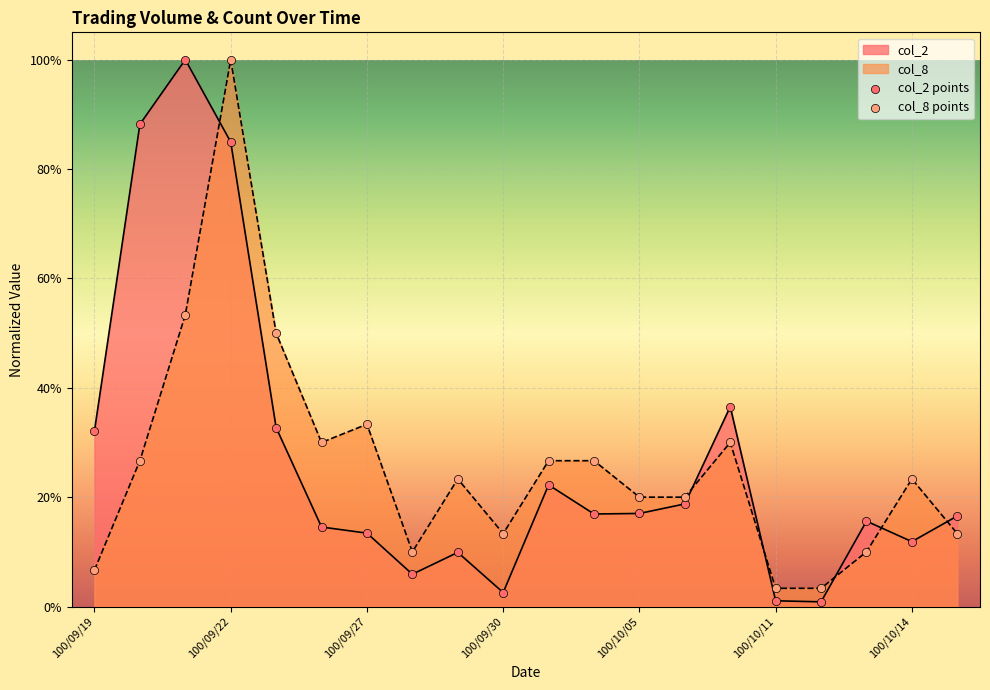

At how many categories does at least one series exceed 0?

20